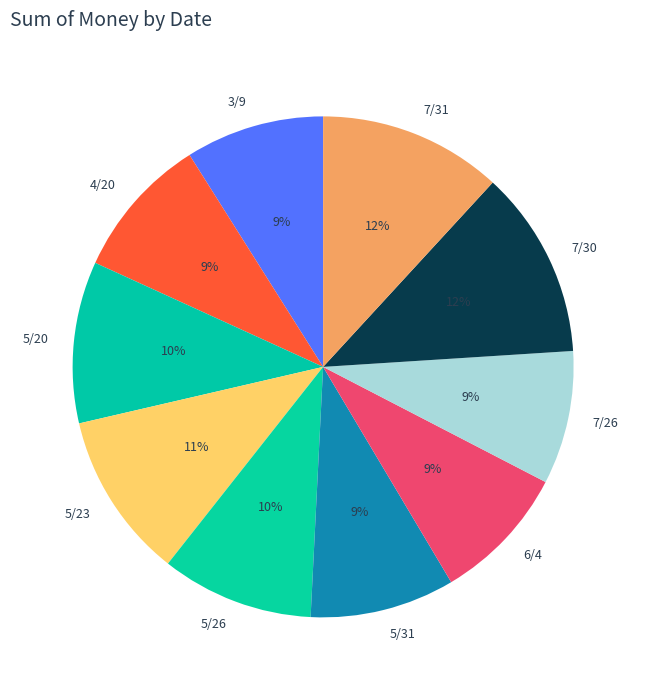

True or false: 5/31 accounts for 9% of the total.

True